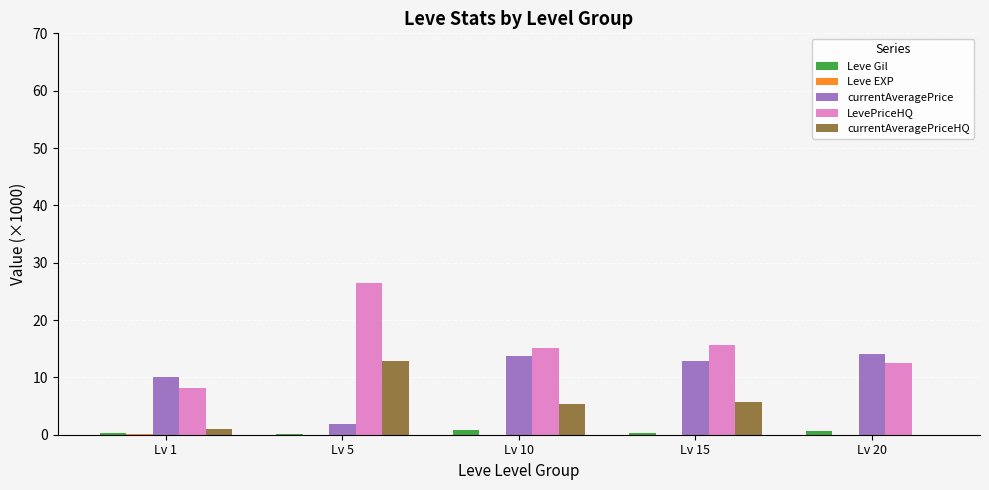

What is the total value across all series at Lv 1?

19.7